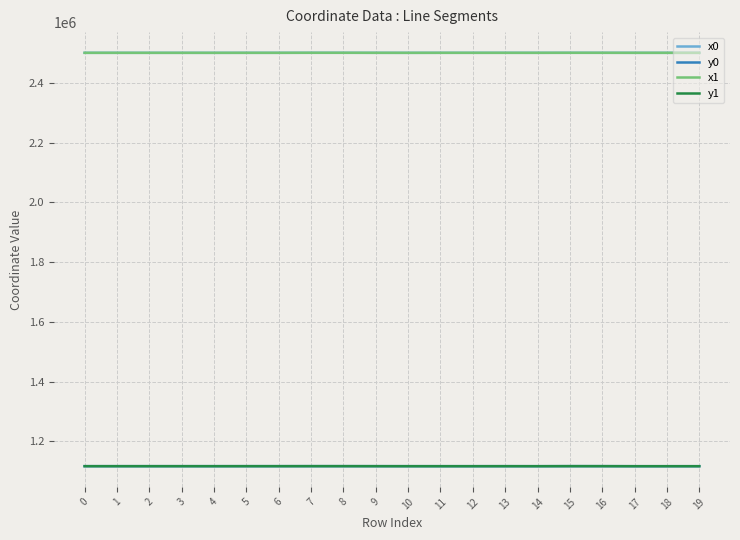

Is the value of y0 at 2 greater than the value of x1 at 14?

No